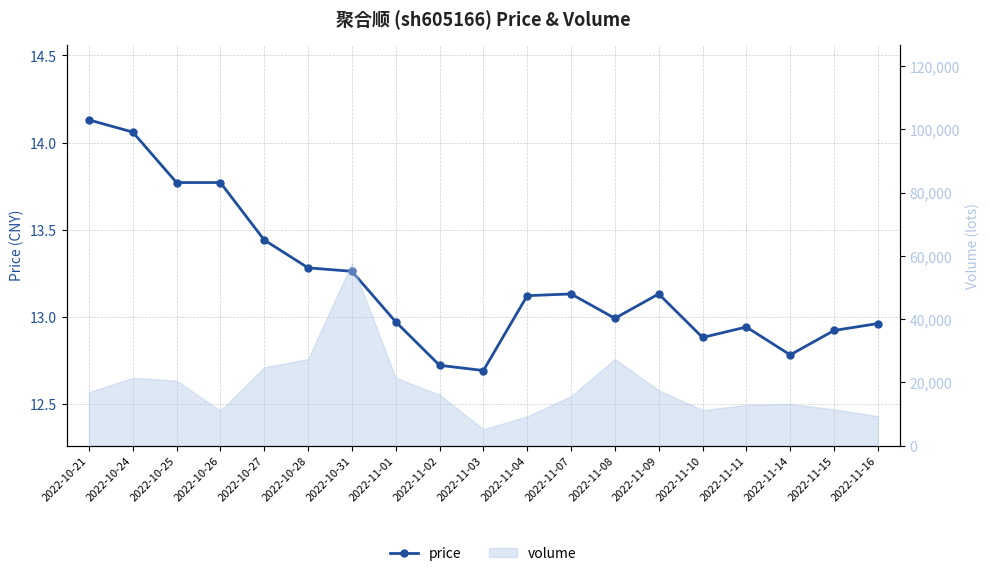

Does the chart have visible grid lines?

Yes